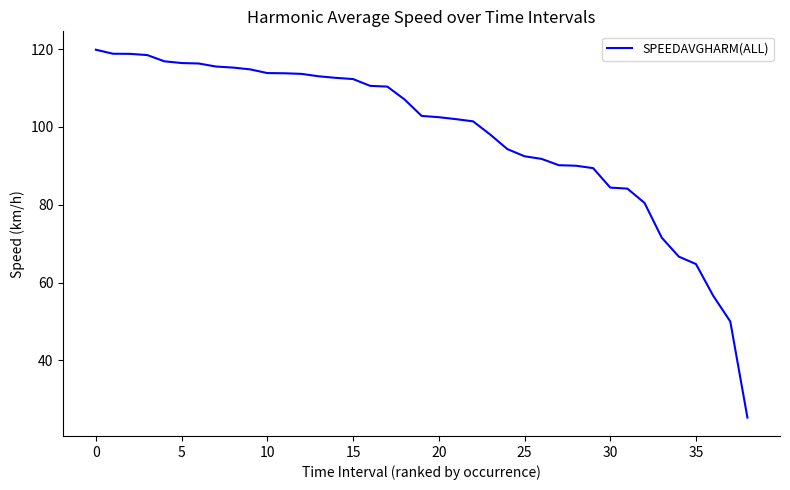

What is the difference between the maximum and minimum values?

94.5